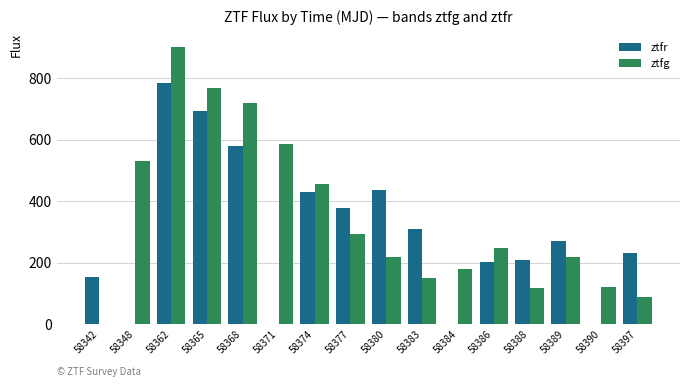

Between 58380 and 58388, which series saw the biggest shift?

ztfr